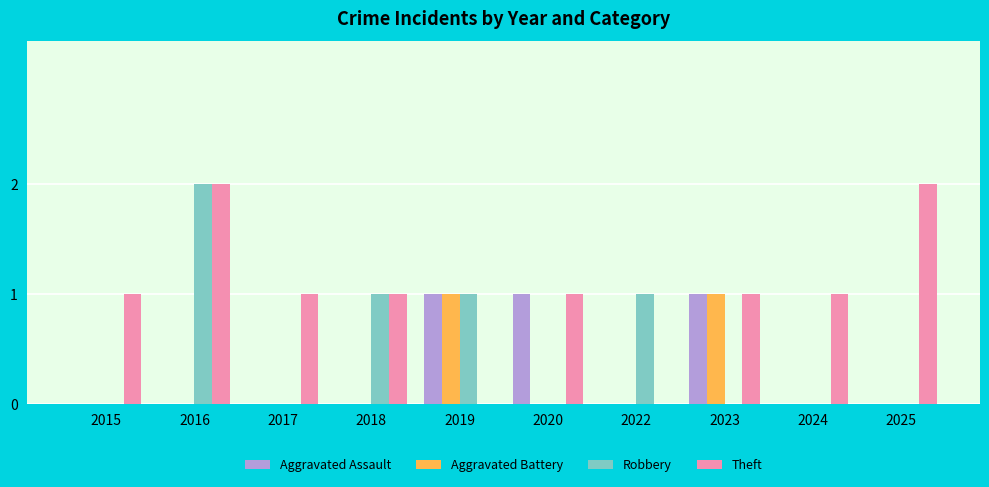

True or false: Theft has a value of 0 at 2017.

False